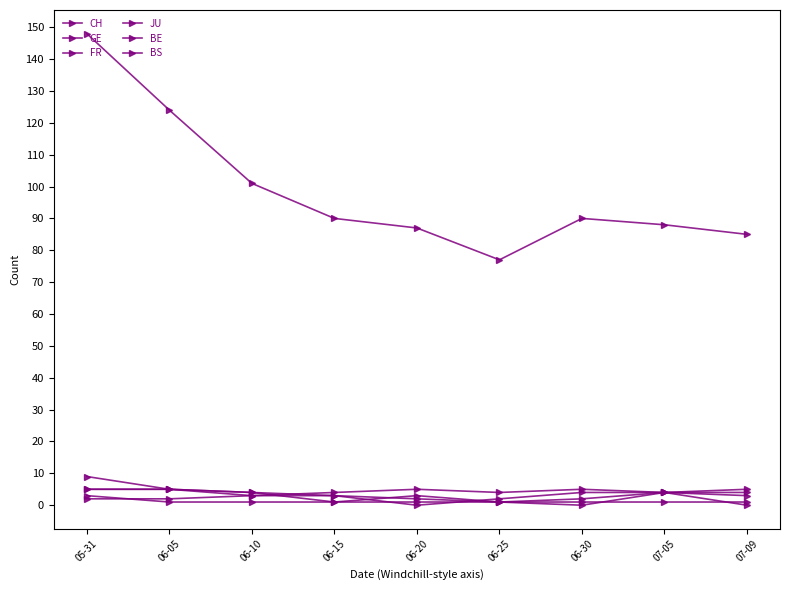

Which series has the largest total across all categories?

CH